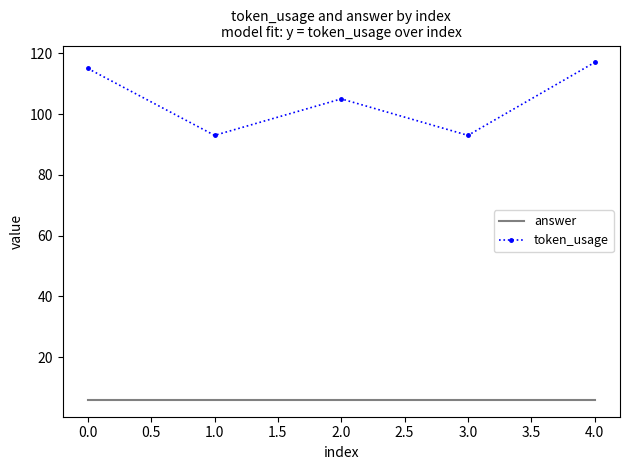

Reading right to left, transcribe all the data shown in this chart.

answer: 6	6	6	6	6
token_usage: 117	93	105	93	115